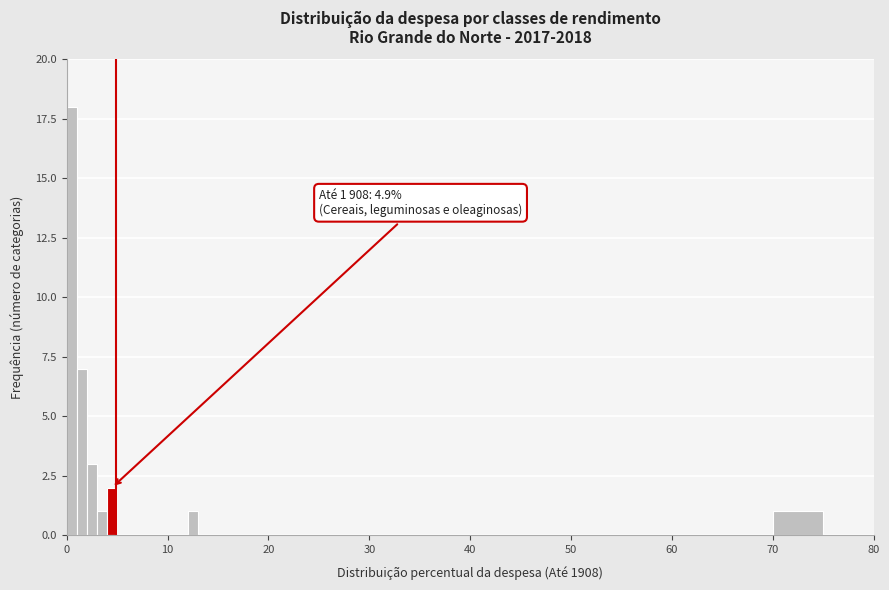

Read against the x-axis, roughly where is the centre of the tallest bar?

1